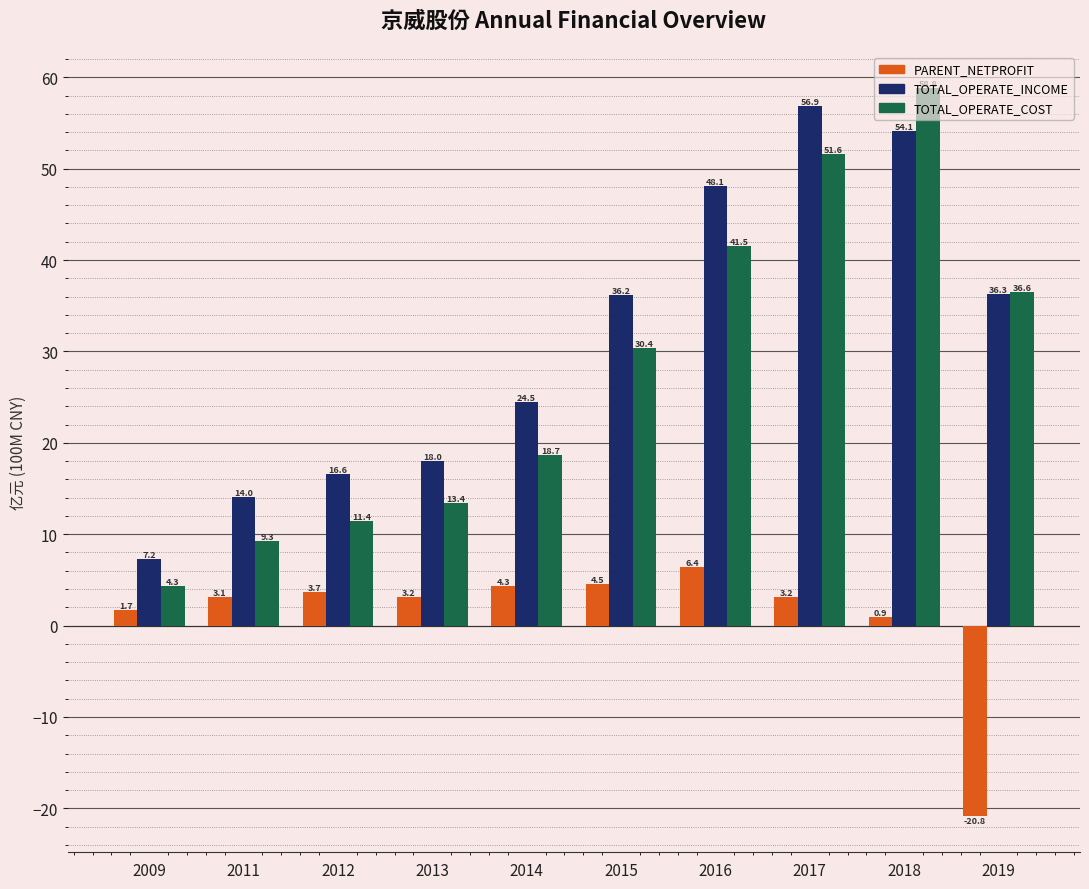

Does the chart contain any negative values?

Yes